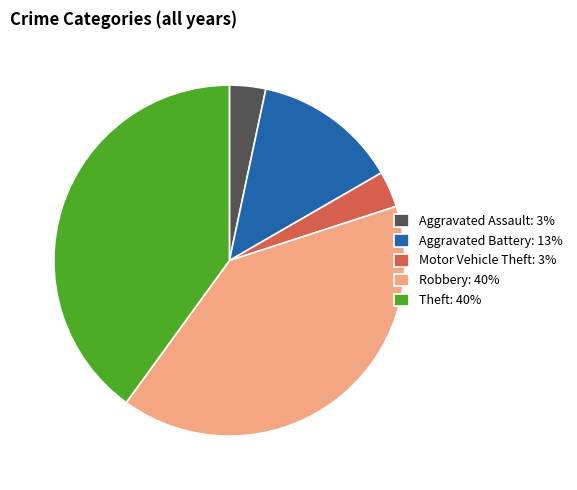

Which has a higher value, Motor Vehicle Theft or Robbery?

Robbery